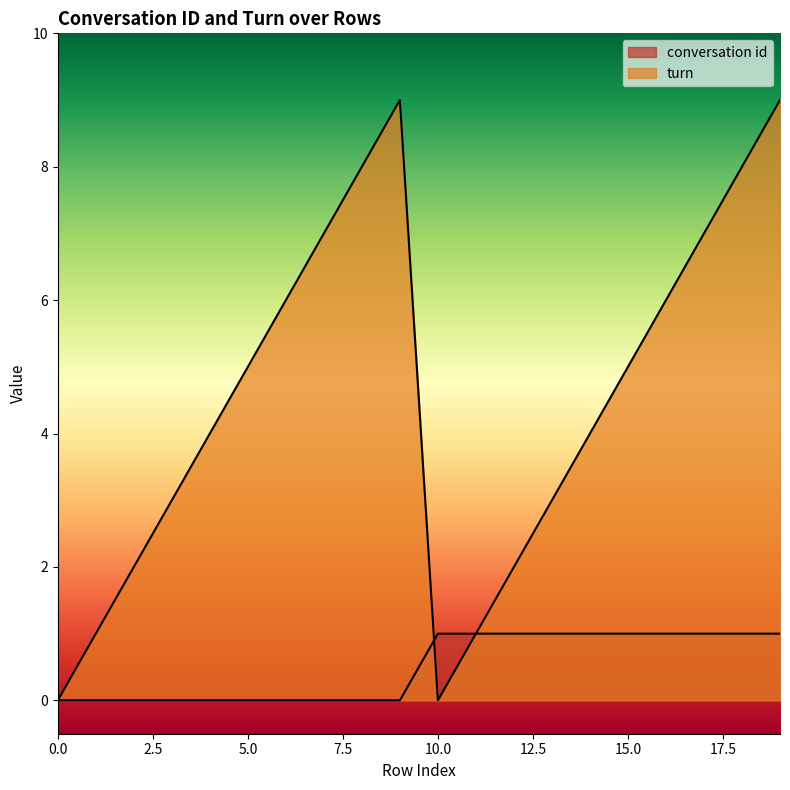

What are all the series names shown in the legend?

conversation id, turn